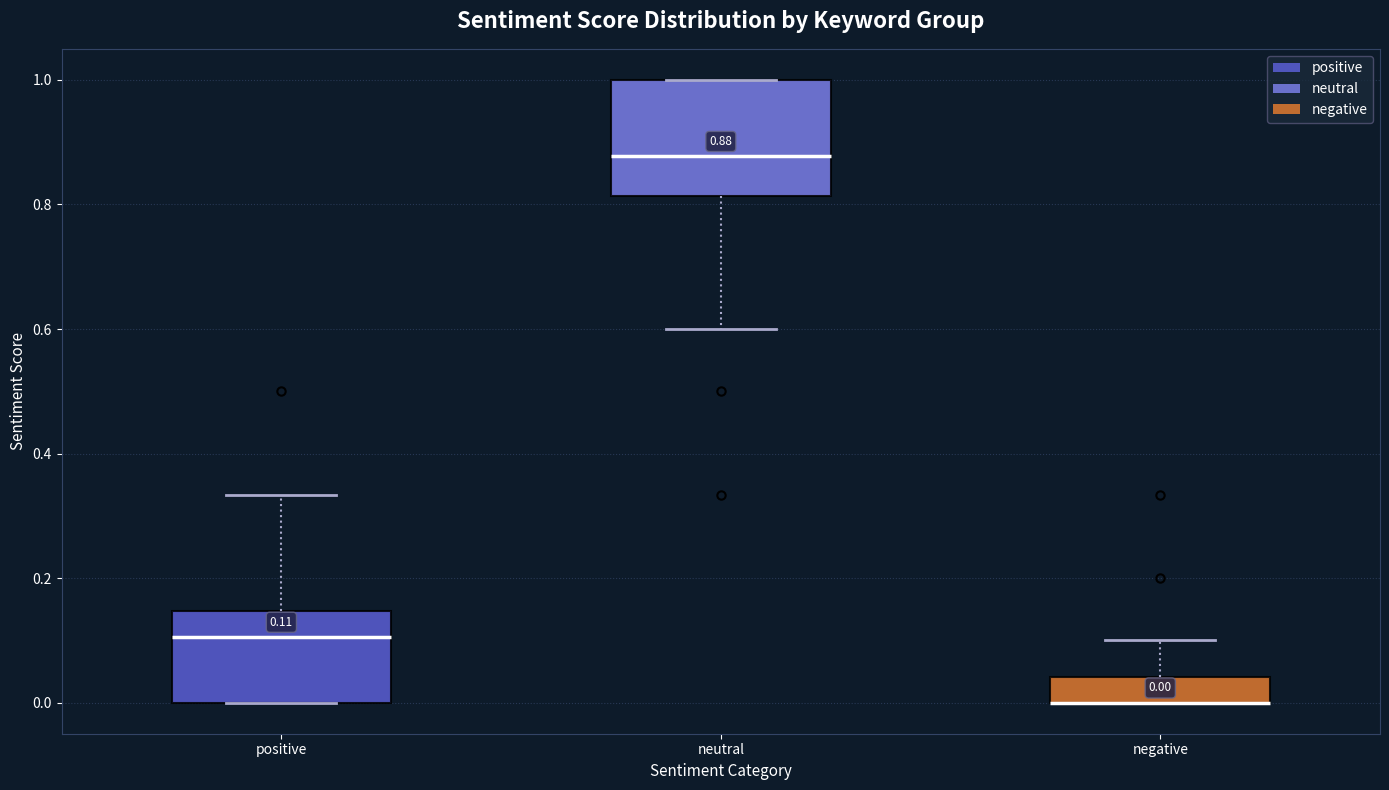

Which box is the tallest, from its lower edge to its upper edge?

neutral